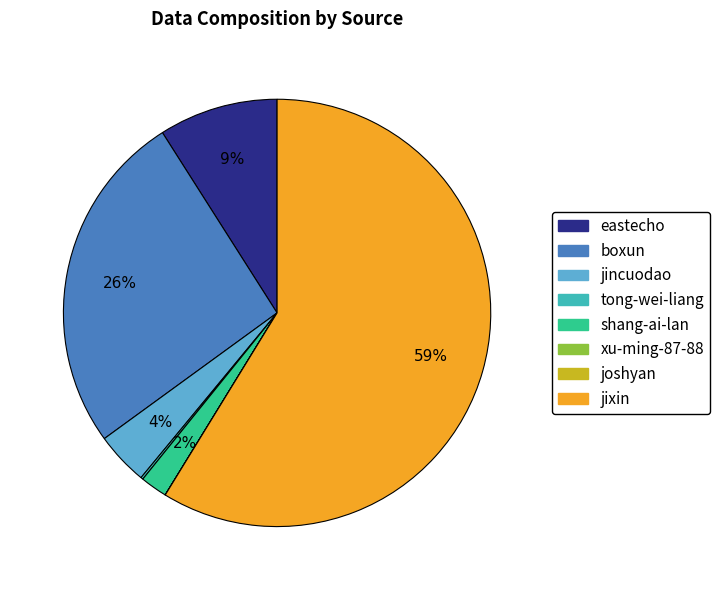

To the nearest percent, what is the combined percentage of shang-ai-lan and jincuodao?

6%